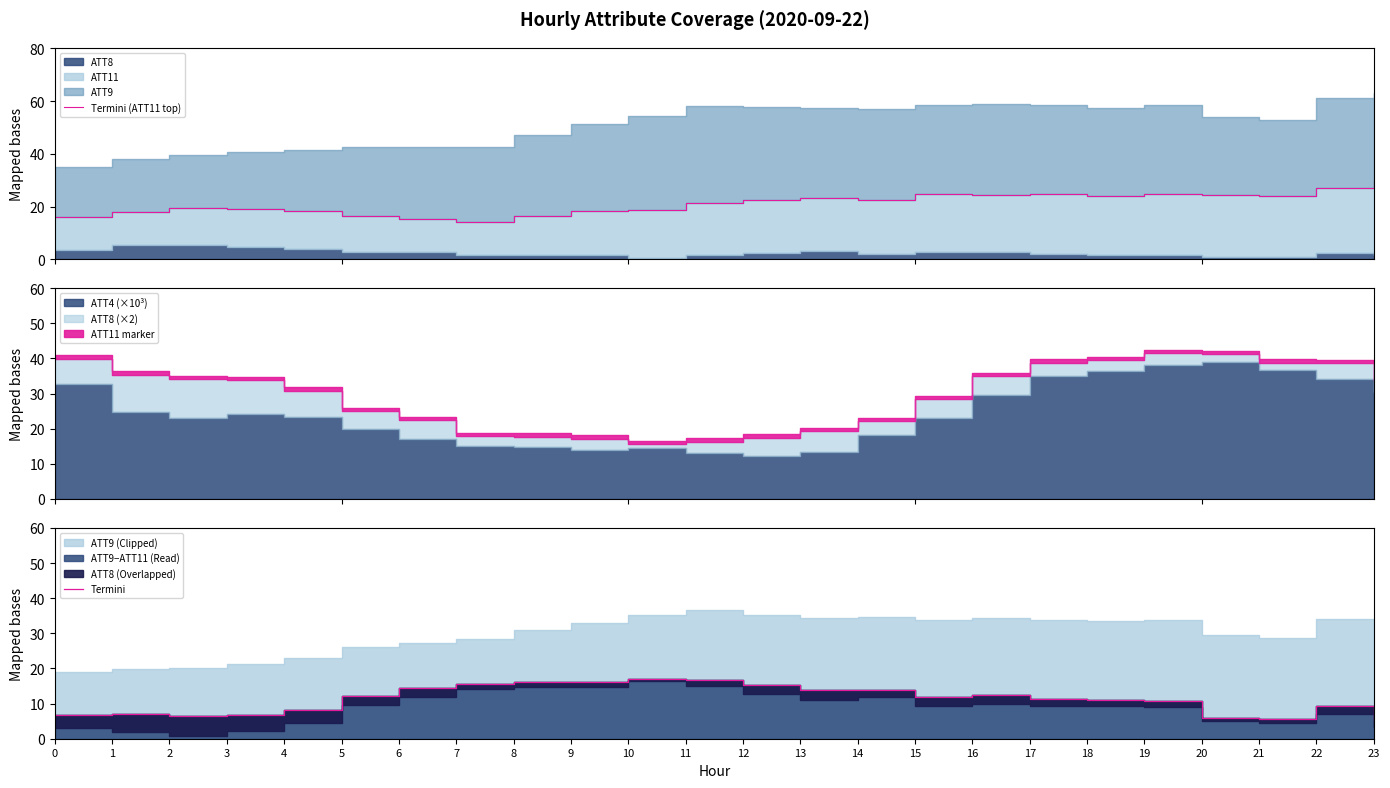

Which series changed the most between 4 and 21?

Termini (ATT11 top)